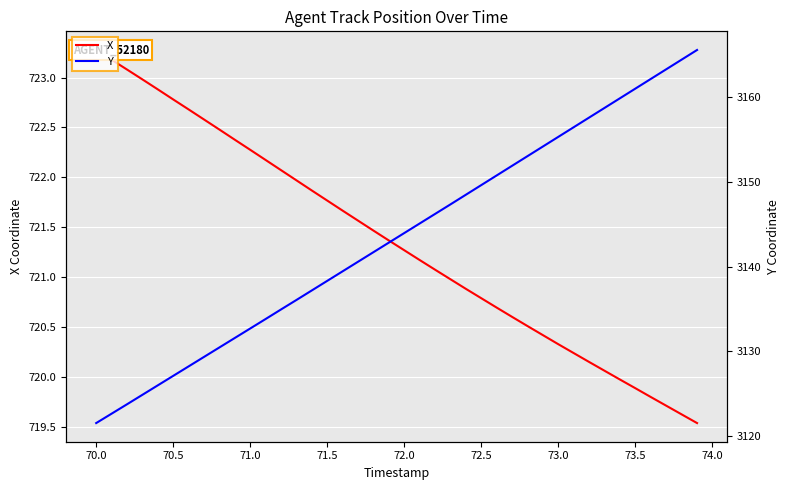

What is the maximum value for Y?

3165.6